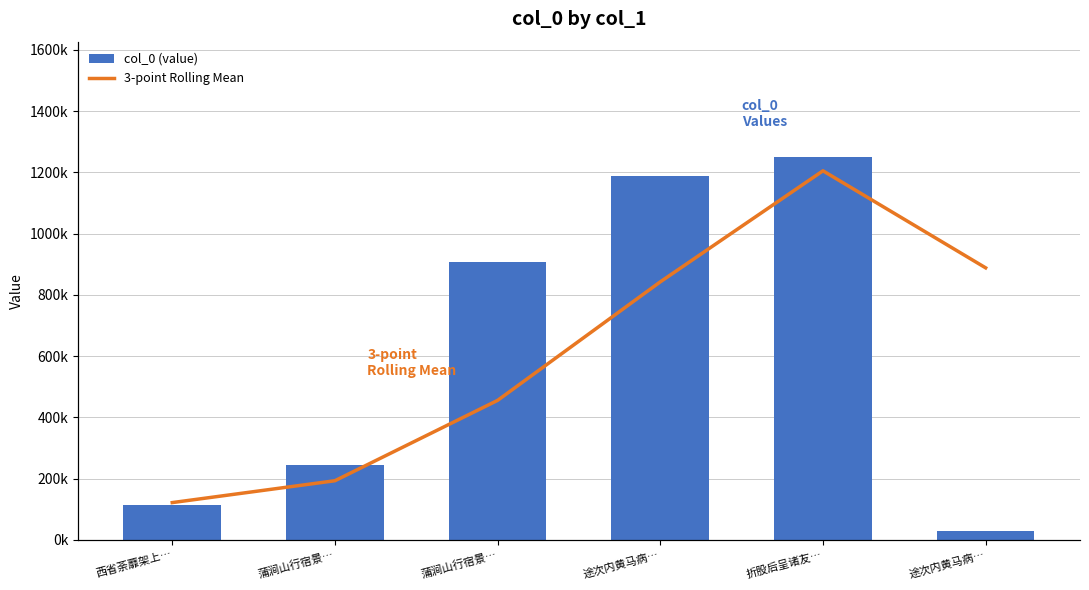

At 蒲涧山行宿景…, list the series in order from smallest to largest.

3-point Rolling Mean, col_0 (value)